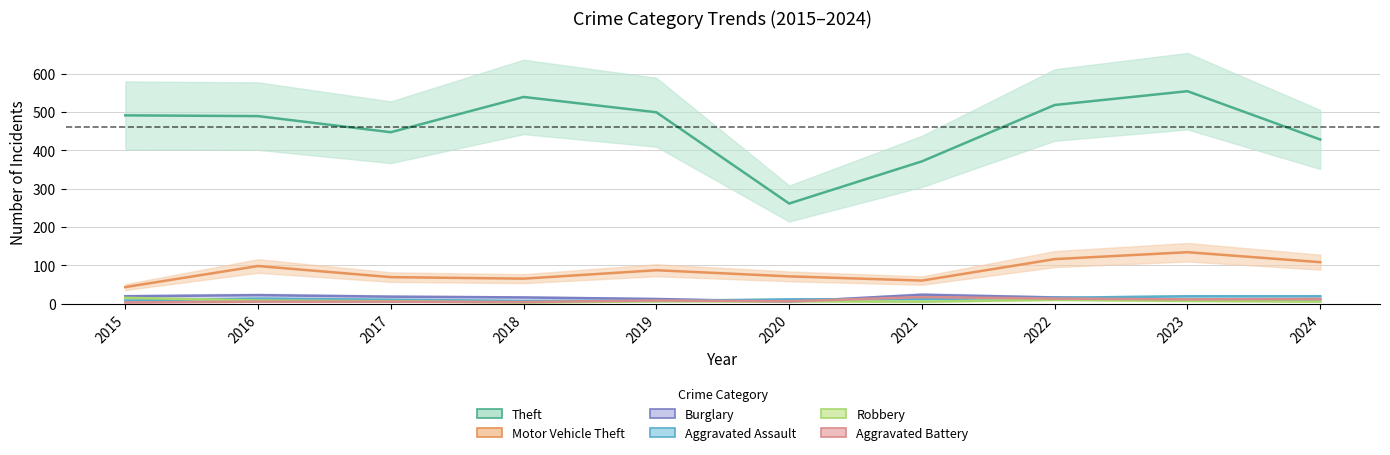

What is the approximate value of Aggravated Battery at 2020, to the nearest 5?

5